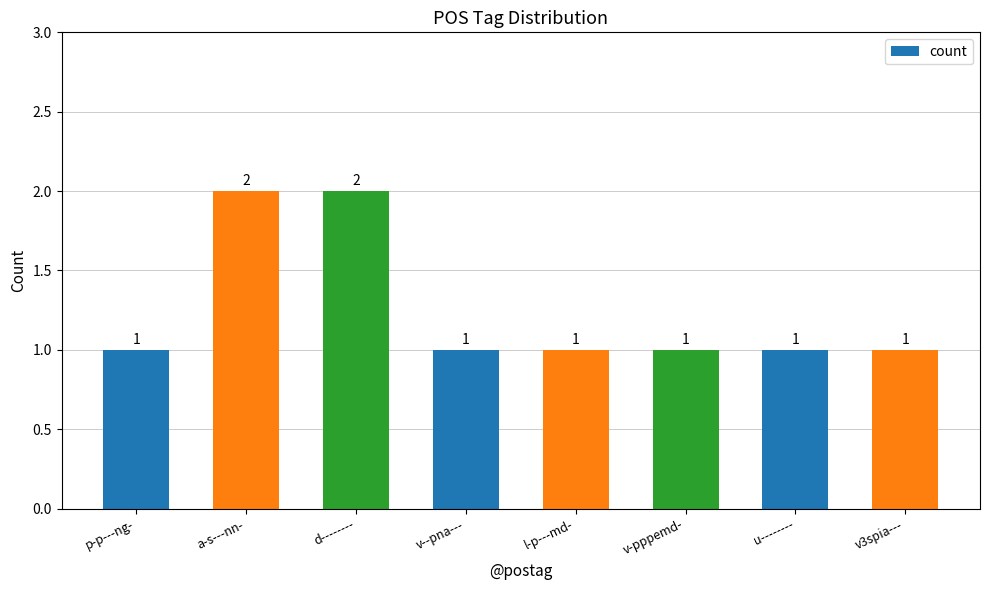

How many values are between 1 and 2?

8